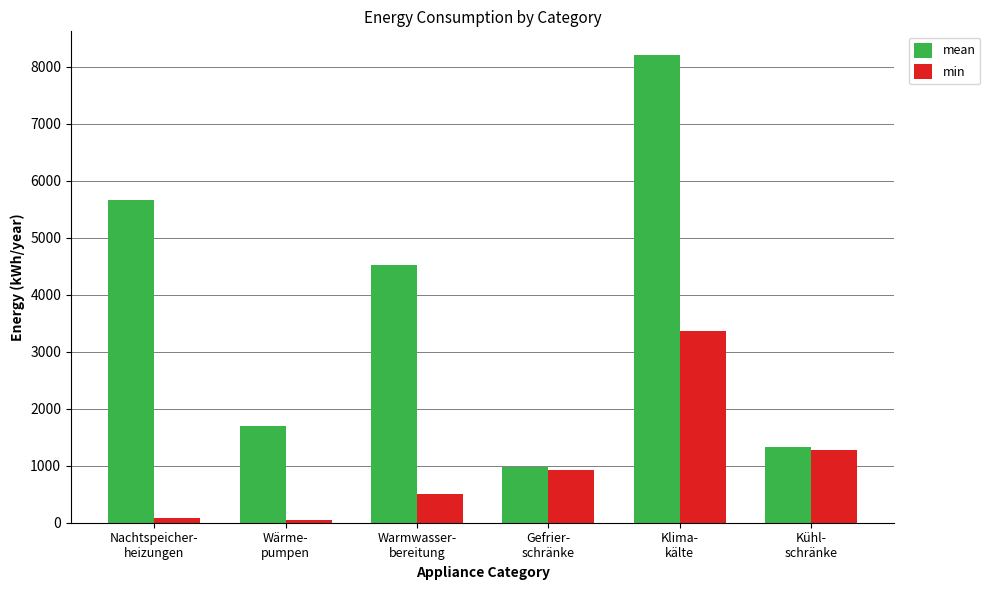

Are the bars grouped side by side (vs. stacked)?

Yes